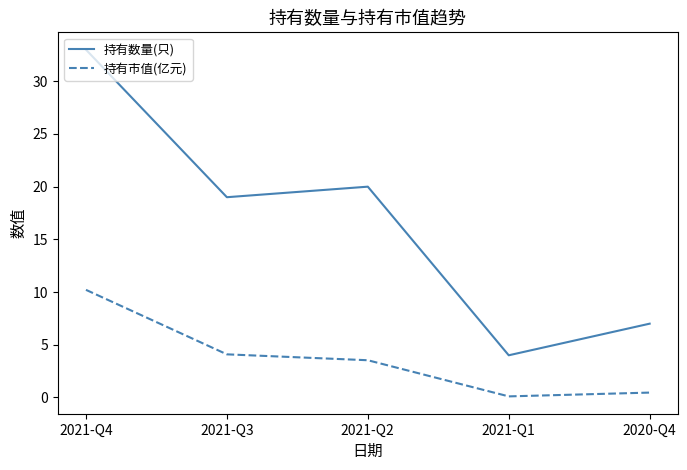

What is the total value across all series at 2021-Q3?

23.1